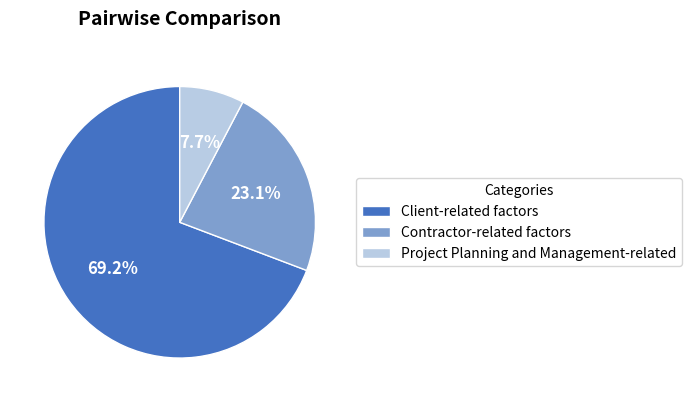

Does any single category account for the majority?

Yes